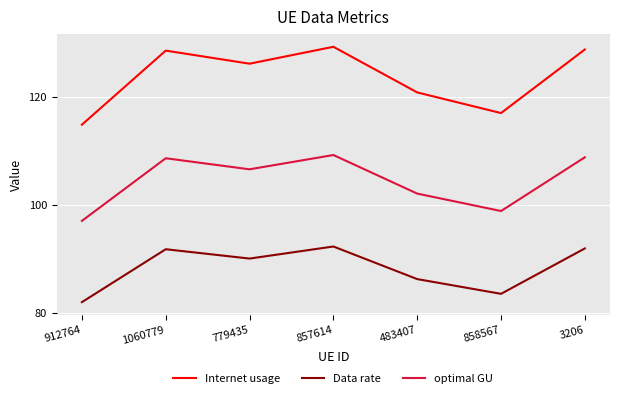

How many categories are shown in the chart?

7